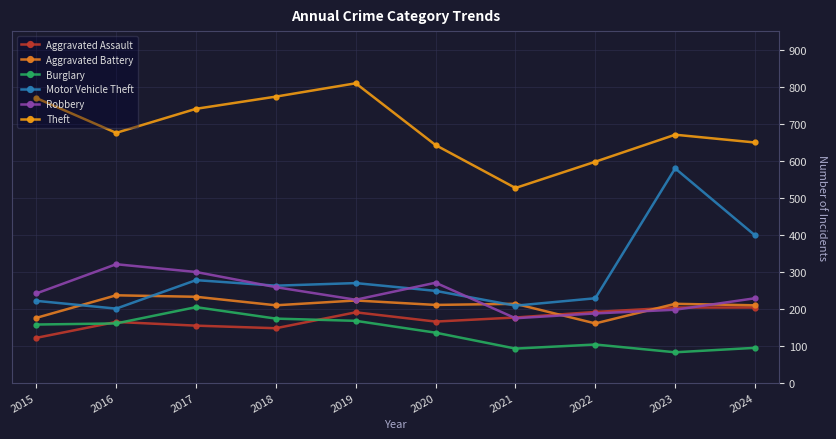

Reading left to right, what are all the values shown in this chart?

Aggravated Assault: 2015=121	2016=164	2017=154	2018=147	2019=190	2020=165	2021=176	2022=191	2023=203	2024=203
Aggravated Battery: 2015=175	2016=236	2017=232	2018=209	2019=222	2020=210	2021=213	2022=160	2023=213	2024=209
Burglary: 2015=157	2016=160	2017=204	2018=173	2019=167	2020=135	2021=92	2022=103	2023=82	2024=94
Motor Vehicle Theft: 2015=221	2016=200	2017=277	2018=262	2019=269	2020=248	2021=208	2022=228	2023=579	2024=398
Robbery: 2015=241	2016=320	2017=299	2018=258	2019=224	2020=270	2021=174	2022=187	2023=197	2024=228
Theft: 2015=769	2016=675	2017=740	2018=773	2019=809	2020=642	2021=526	2022=597	2023=670	2024=649